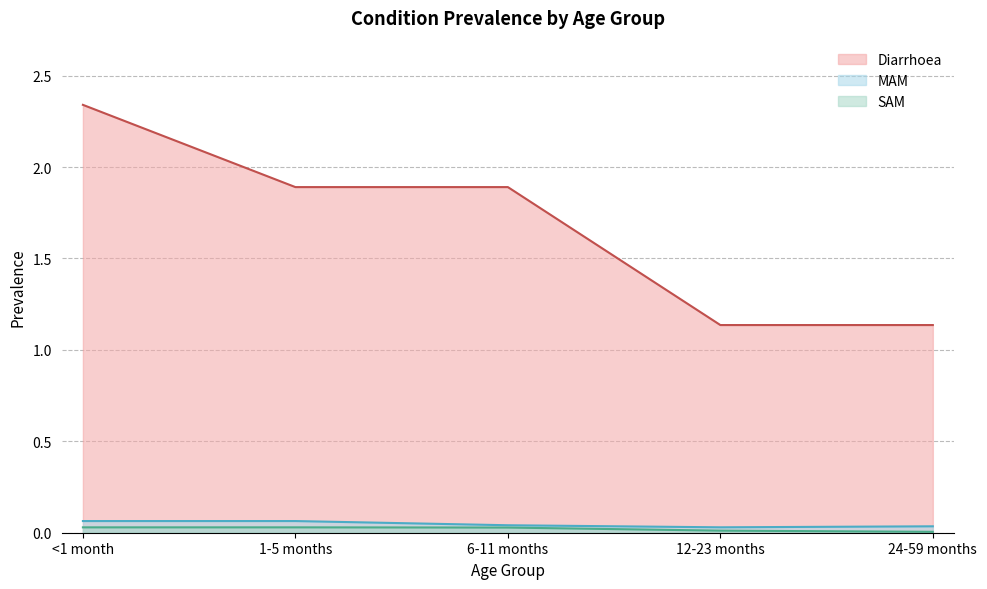

Count the number of categories in the chart.

5